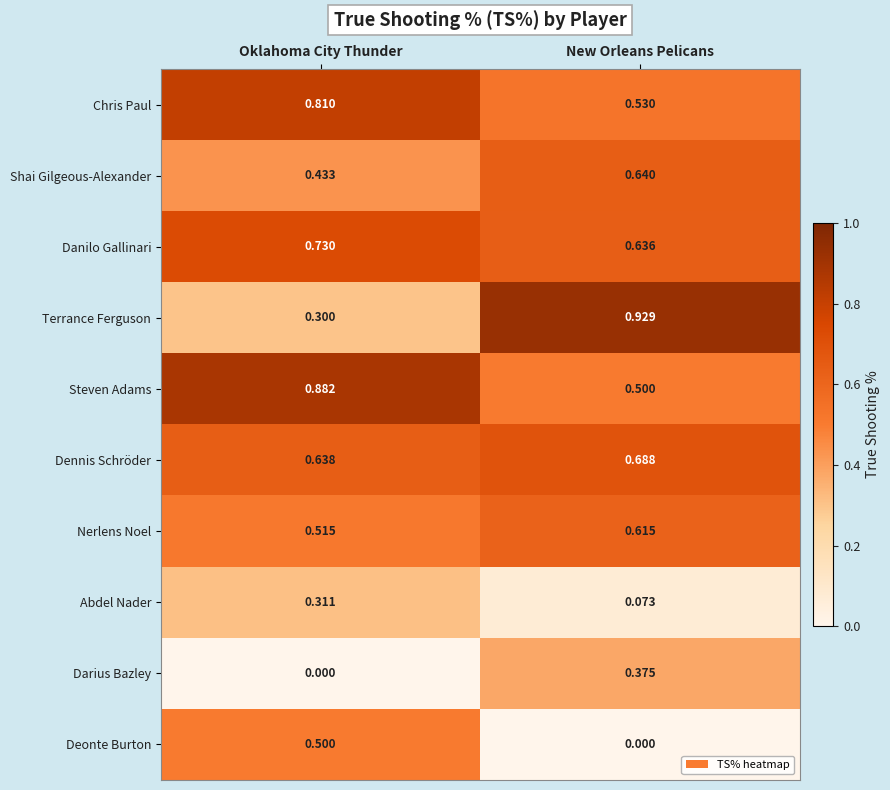

Which series changed the most between Oklahoma City Thunder and New Orleans Pelicans?

Terrance Ferguson